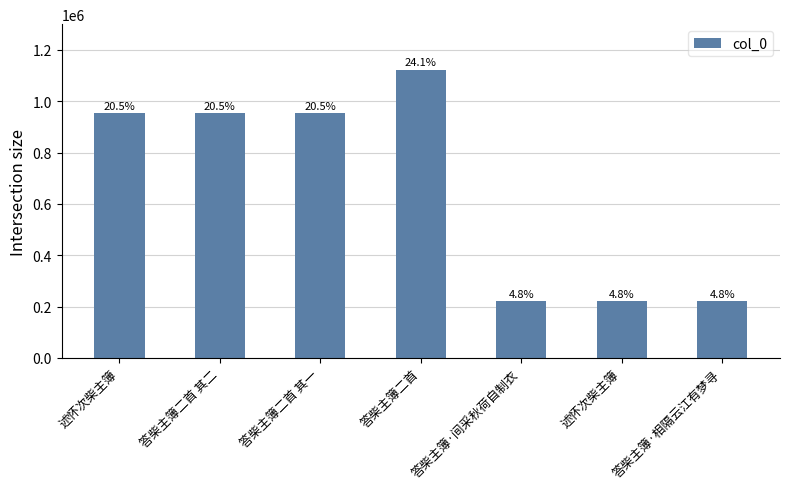

What is the difference between the maximum and minimum values?

900324